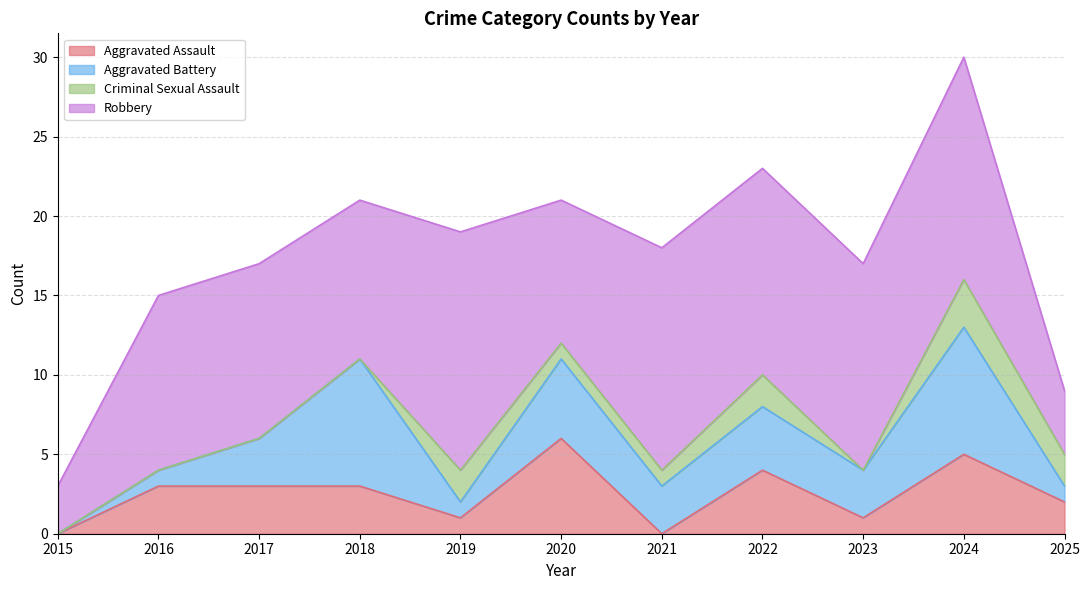

Where is the first local minimum for Aggravated Battery?

2019